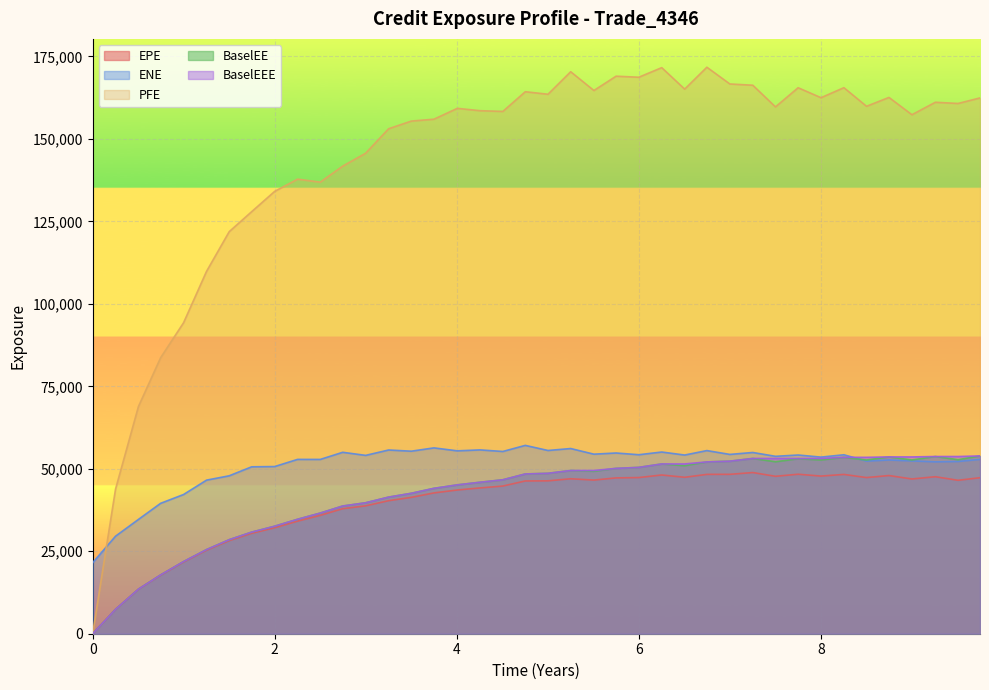

What is the difference between the maximum and second lowest values in the BaselEE series?

46496.4